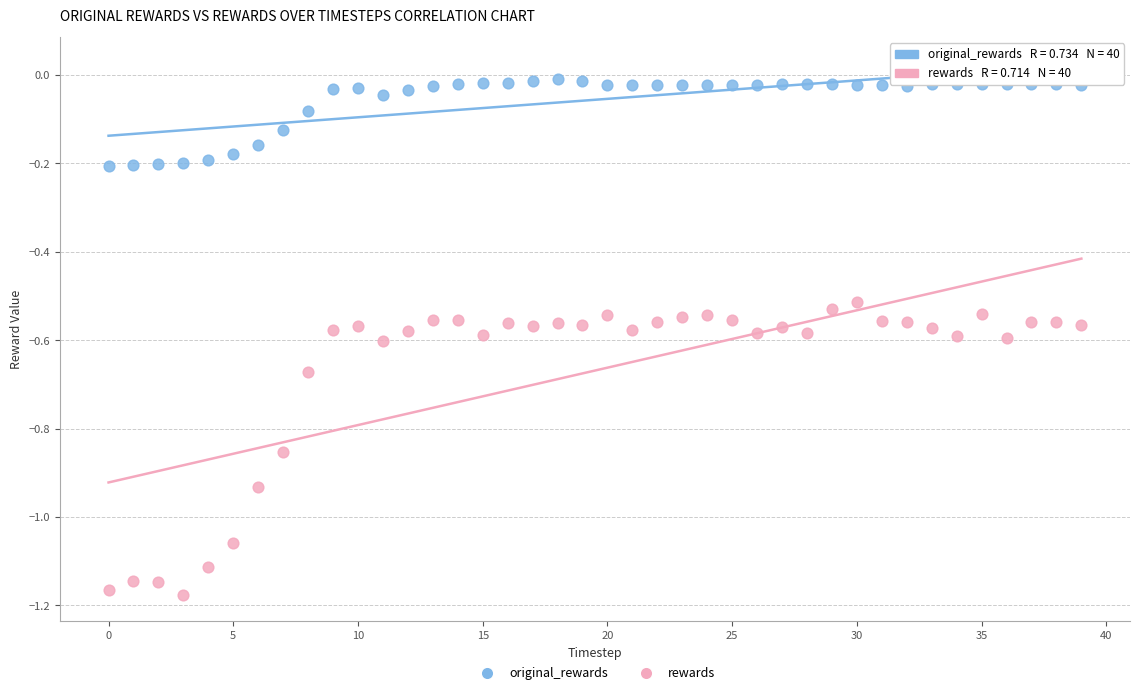

Which series has the widest spread of Y values?

rewards